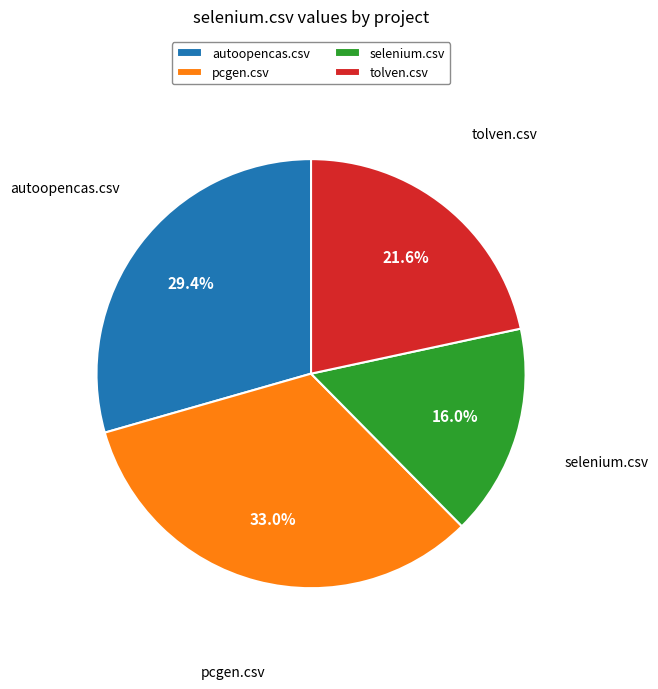

Which category has the smallest portion of the pie?

selenium.csv